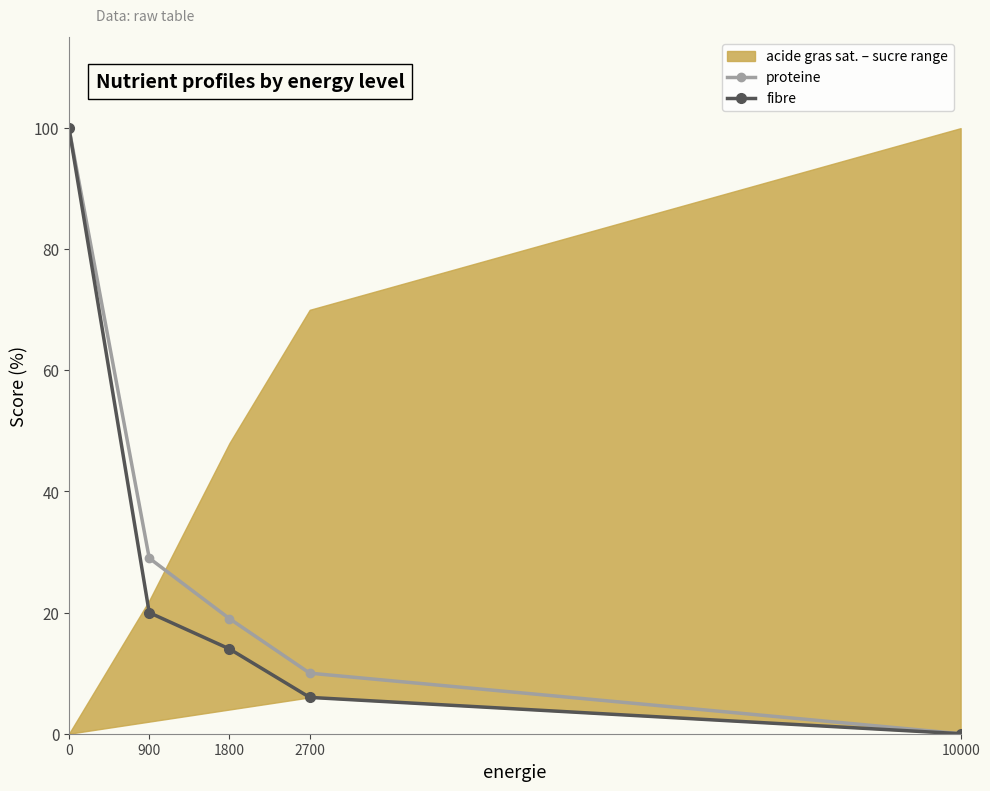

Reading right to left, transcribe all the data shown in this chart.

proteine: 10000=0	2700=10	1800=19	900=29	0=100
fibre: 10000=0	2700=6	1800=14	900=20	0=100